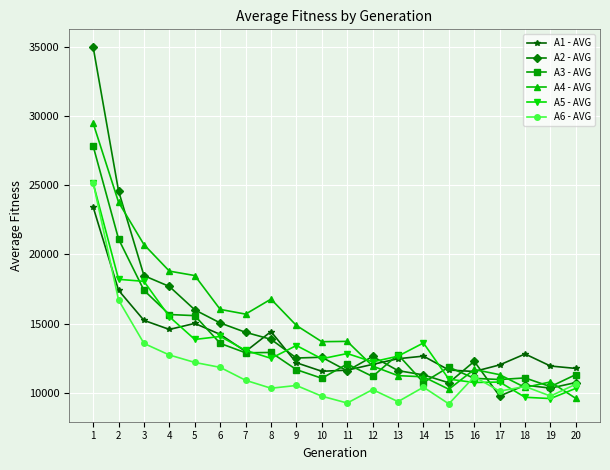

What is the difference between the highest and lowest values at 16?

1529.4